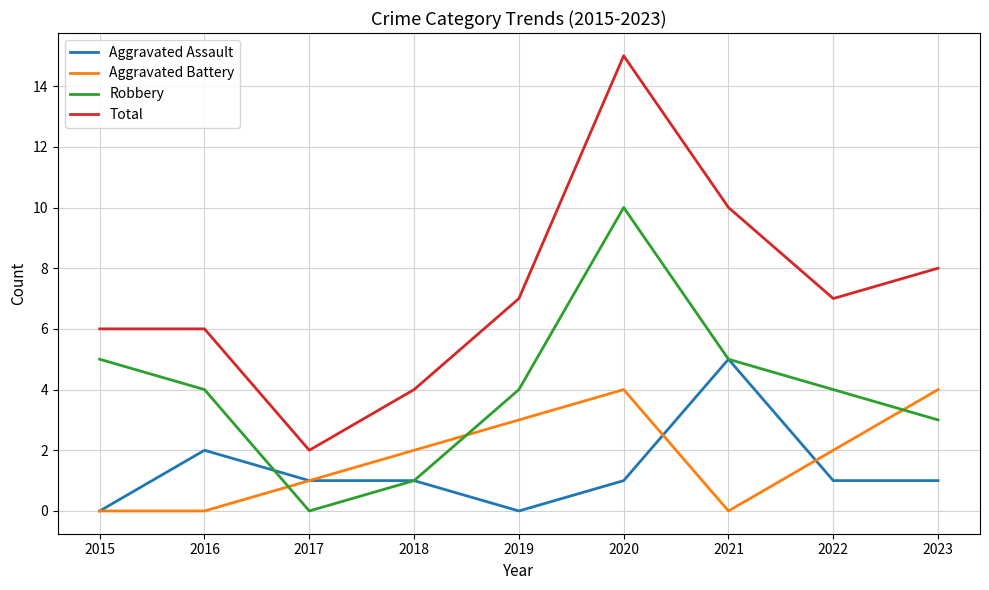

True or false: Total has a value of 2 at 2017.

True